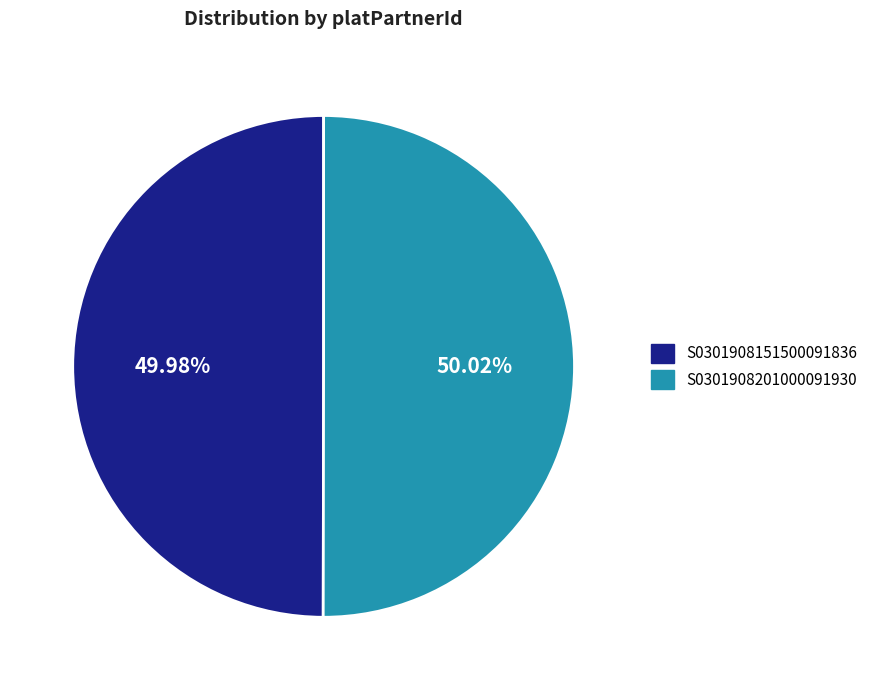

Do S0301908201000091930 and S0301908151500091836 together represent more than half of the pie?

Yes